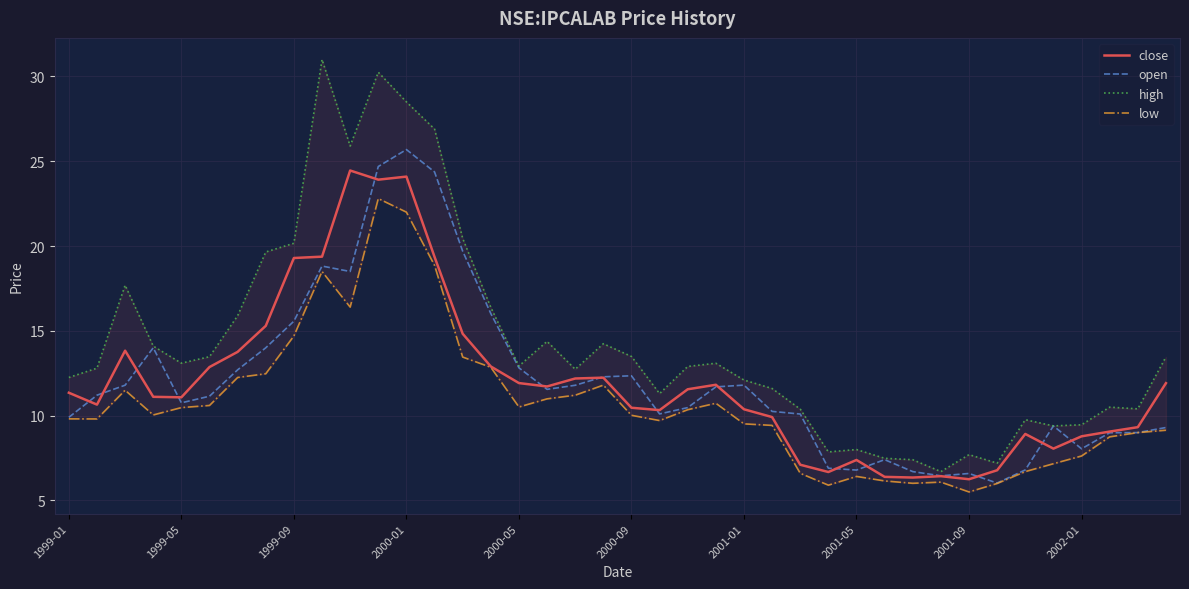

How many lines are shown in the chart?

4